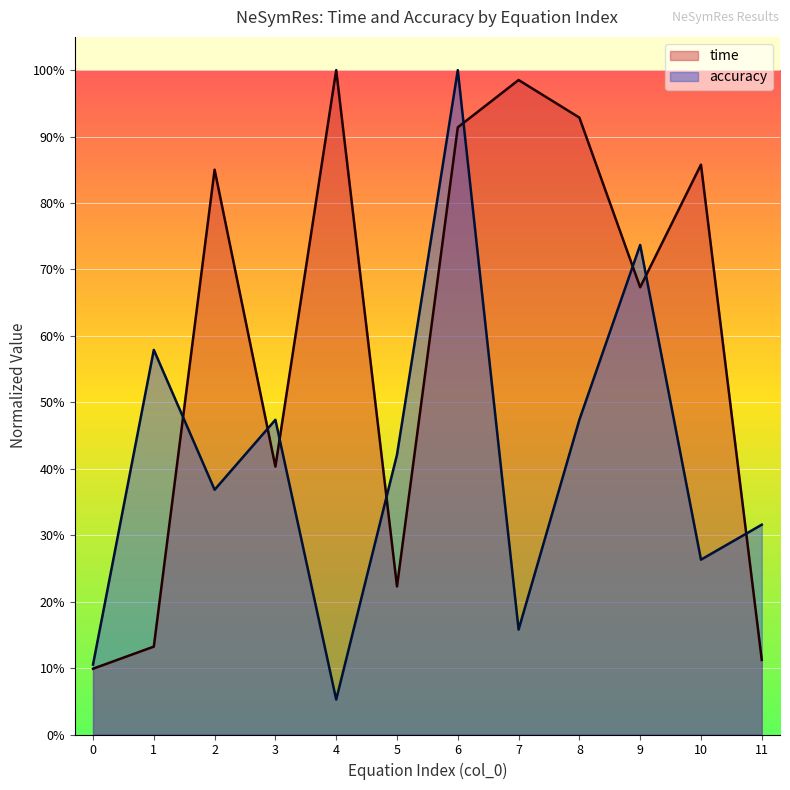

After their last crossing, which series has the higher values: time or accuracy?

accuracy